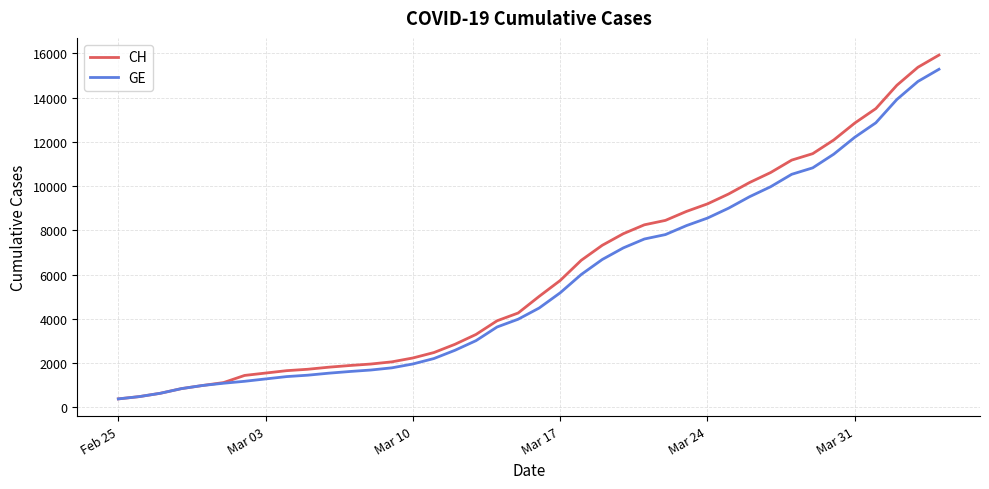

Which series has the widest spread of values?

CH